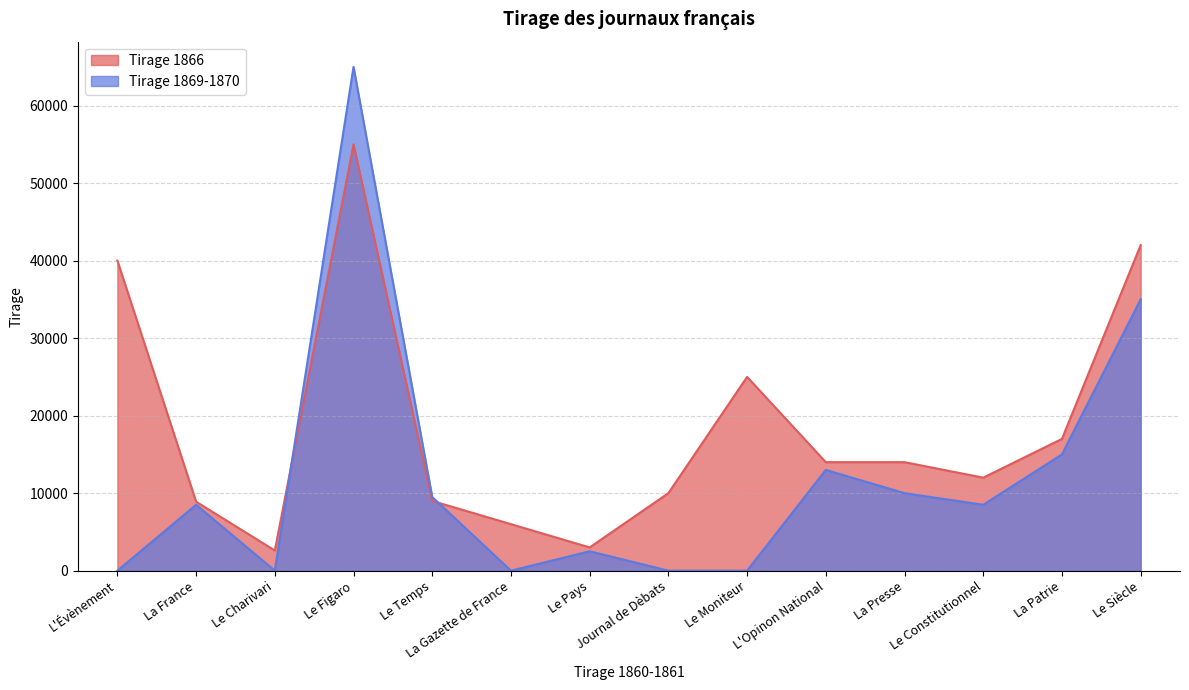

Does the chart display data point markers on the line(s)?

No